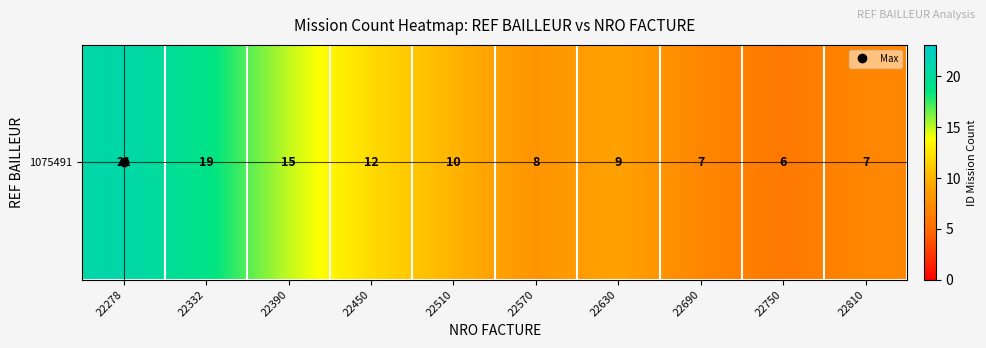

List the labels in order of value, smallest first.

22750, 22690, 22810, 22570, 22630, 22510, 22450, 22390, 22332, 22278